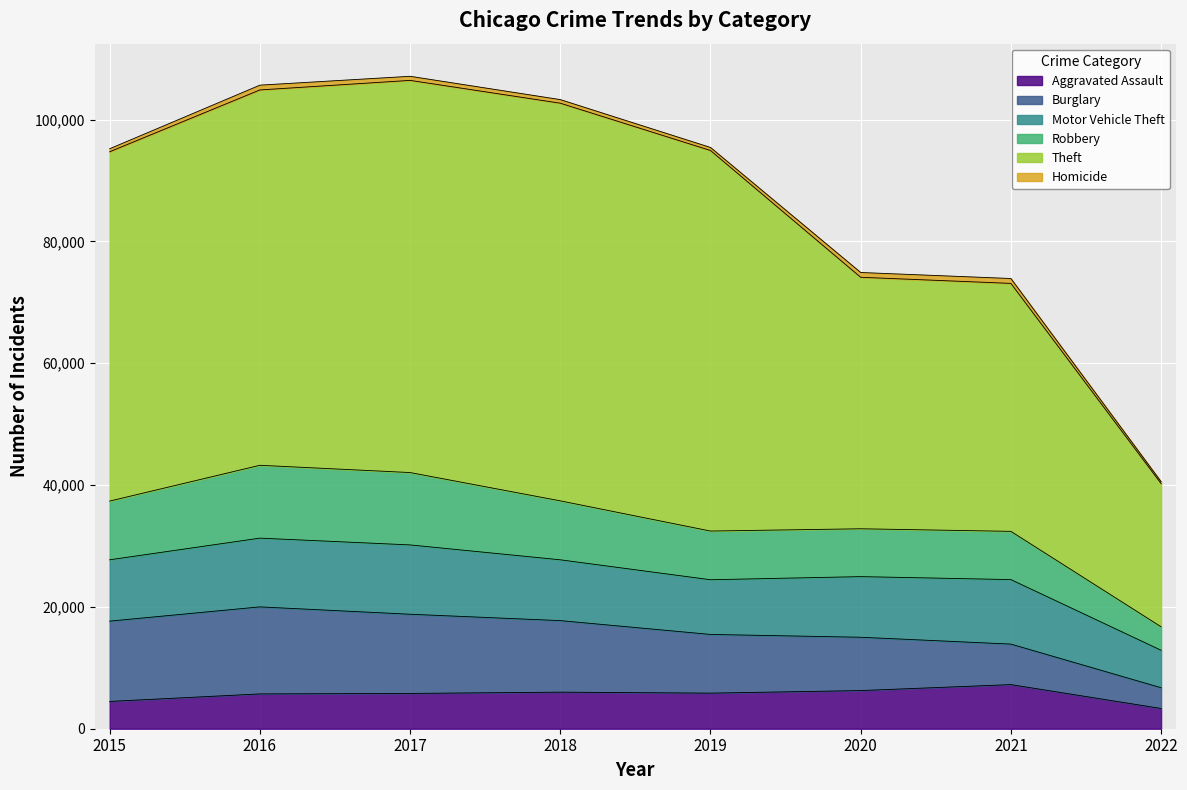

How many lines are shown in the chart?

6